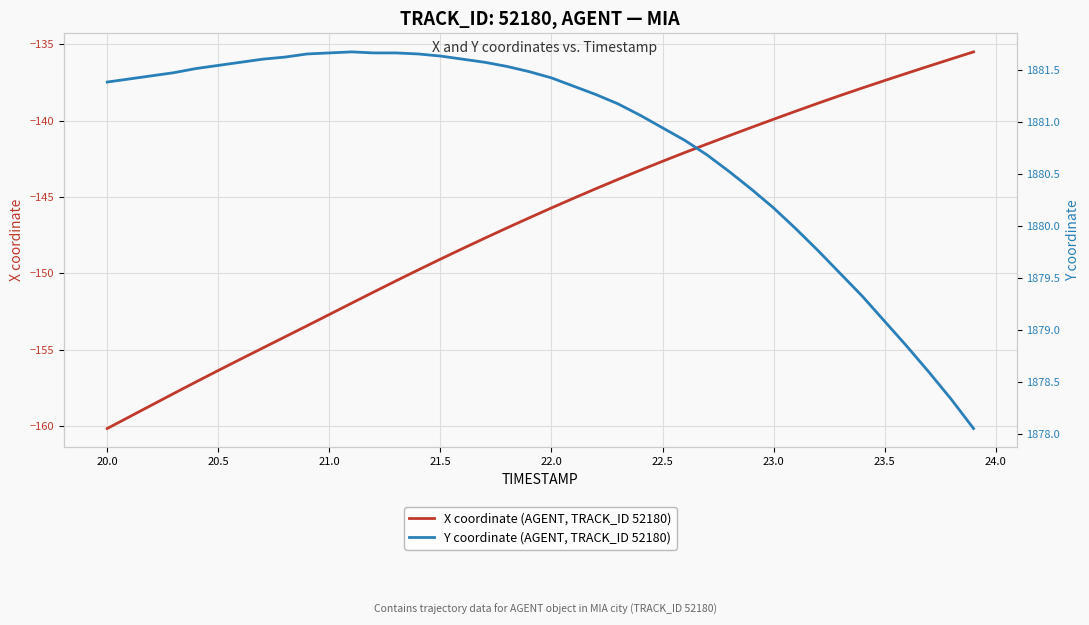

True or false: X coordinate (AGENT, TRACK_ID 52180) has a value of -160.2 at 20.0.

True